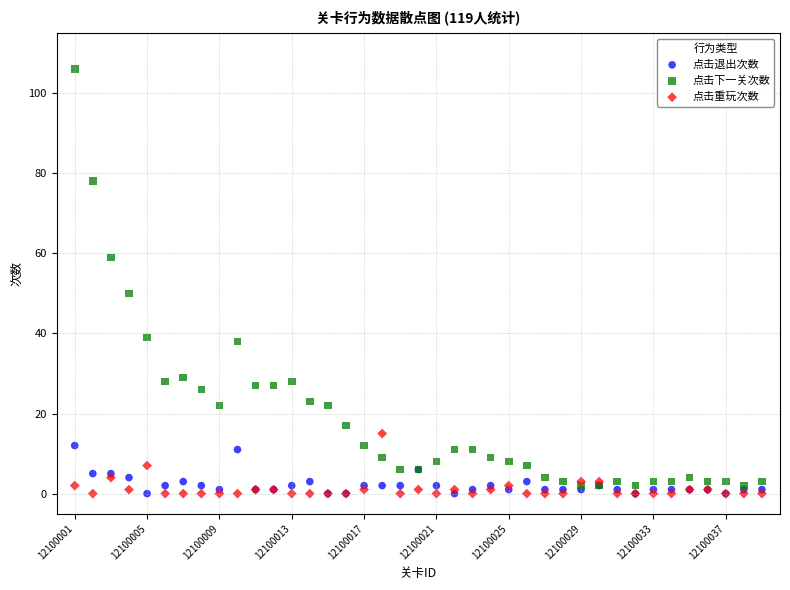

What are all the series names shown in the legend?

点击退出次数, 点击下一关次数, 点击重玩次数